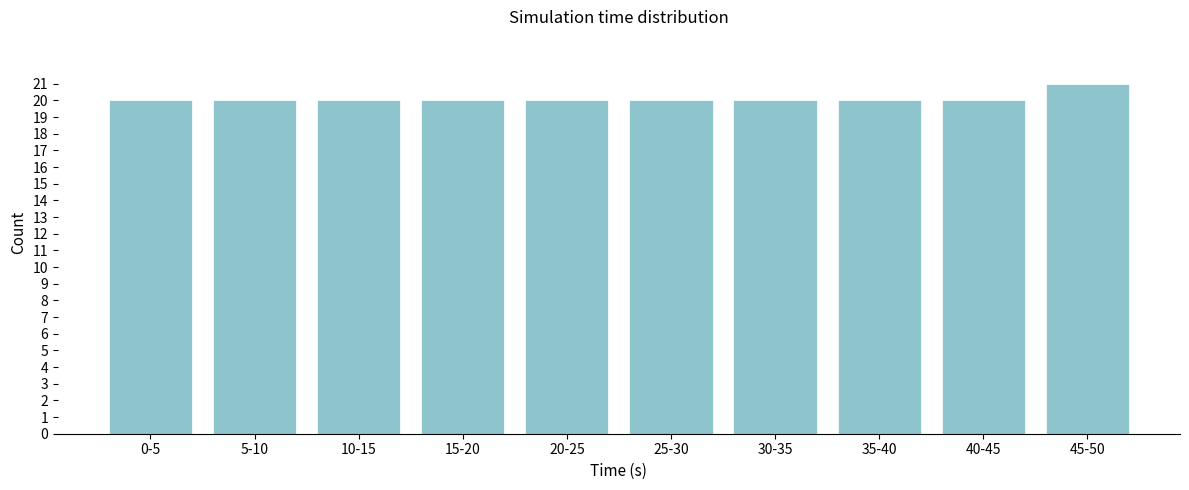

Reading left to right, extract all data points from this chart.

0-5=20	5-10=20	10-15=20	15-20=20	20-25=20	25-30=20	30-35=20	35-40=20	40-45=20	45-50=21